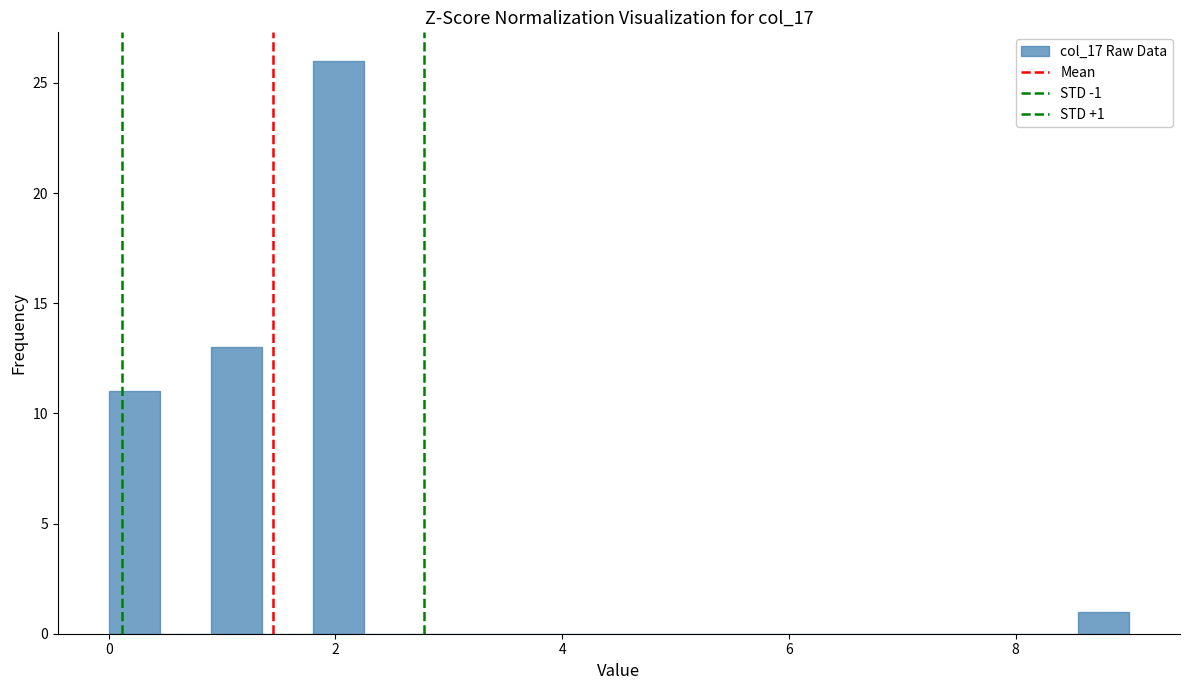

Read against the x-axis, roughly where is the centre of the tallest bar?

2.0